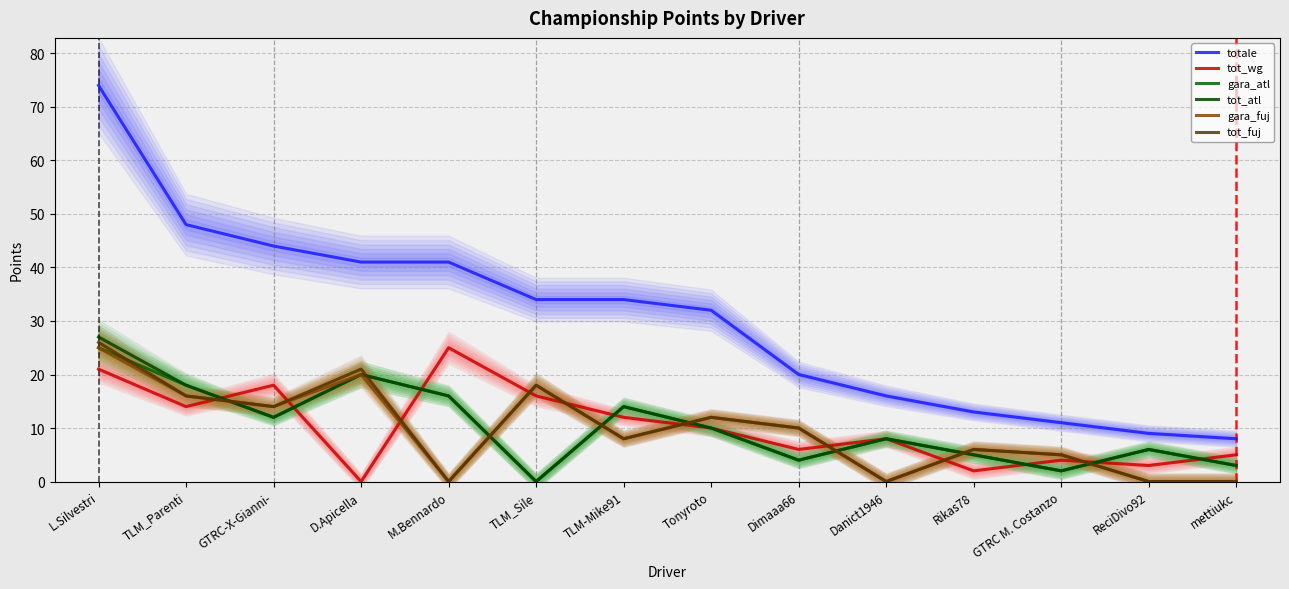

How many data points in tot_atl are less than 10?

7